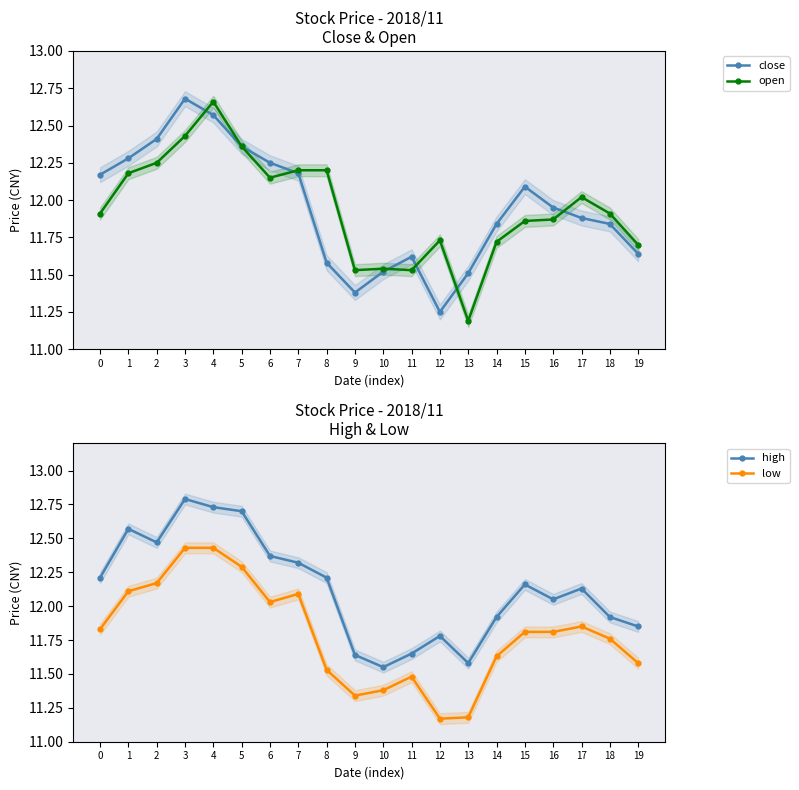

How many distinct data groups are displayed?

4